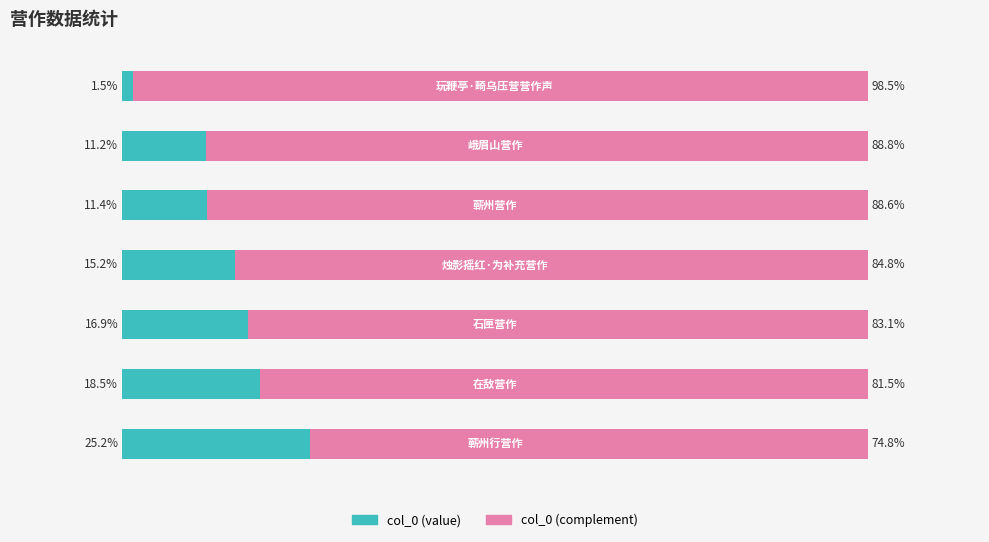

What are all the series names shown in the legend?

col_0 (value), col_0 (complement)